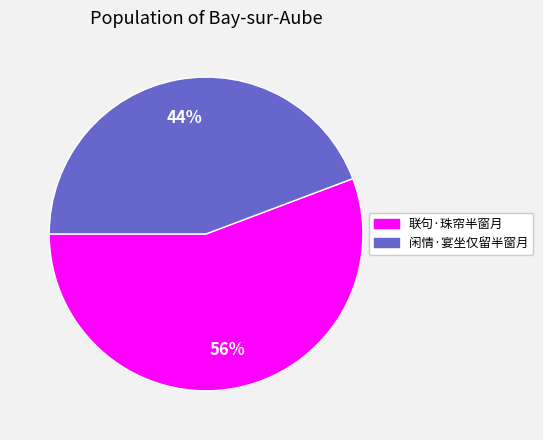

What is the largest slice in the pie chart?

联句·珠帘半窗月